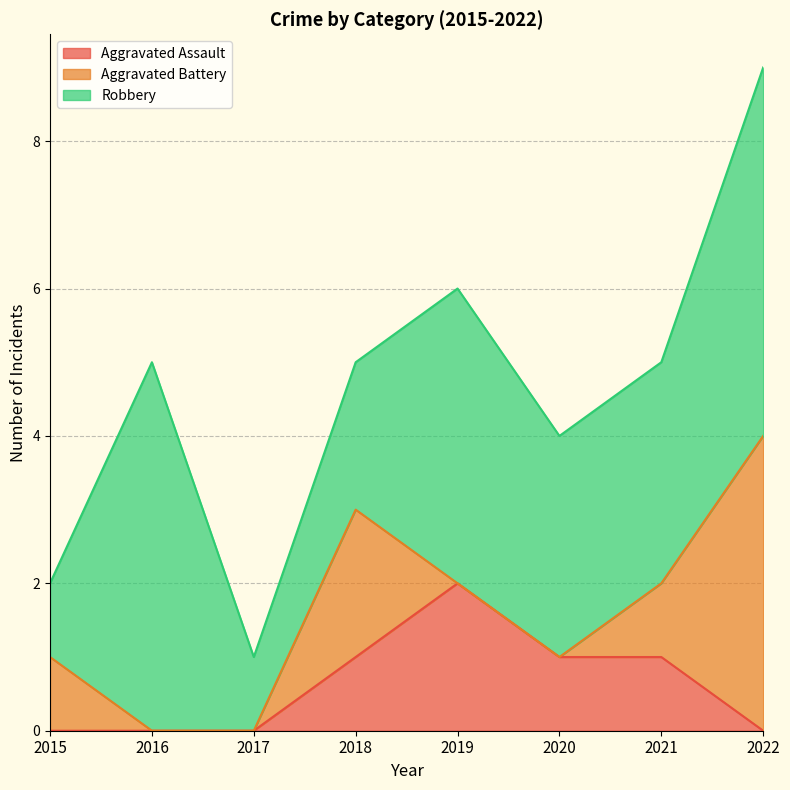

At 2016, list the series in order from largest to smallest.

Robbery, Aggravated Assault, Aggravated Battery